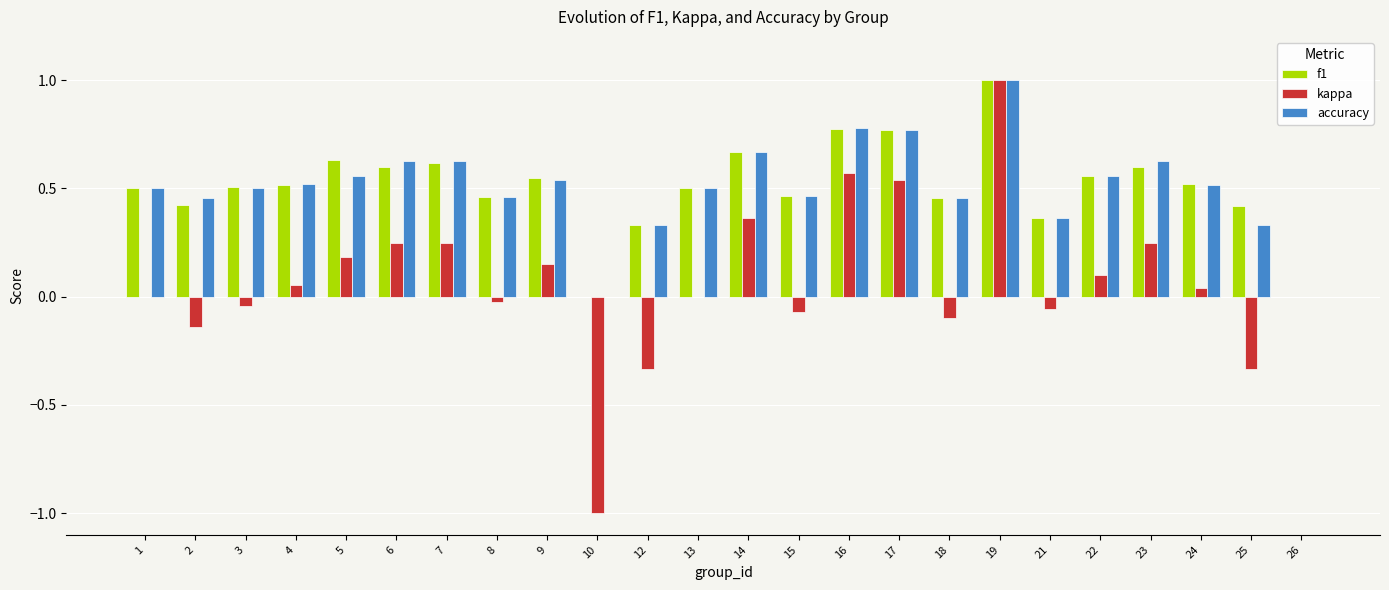

Which series changed the most between 5 and 21?

f1